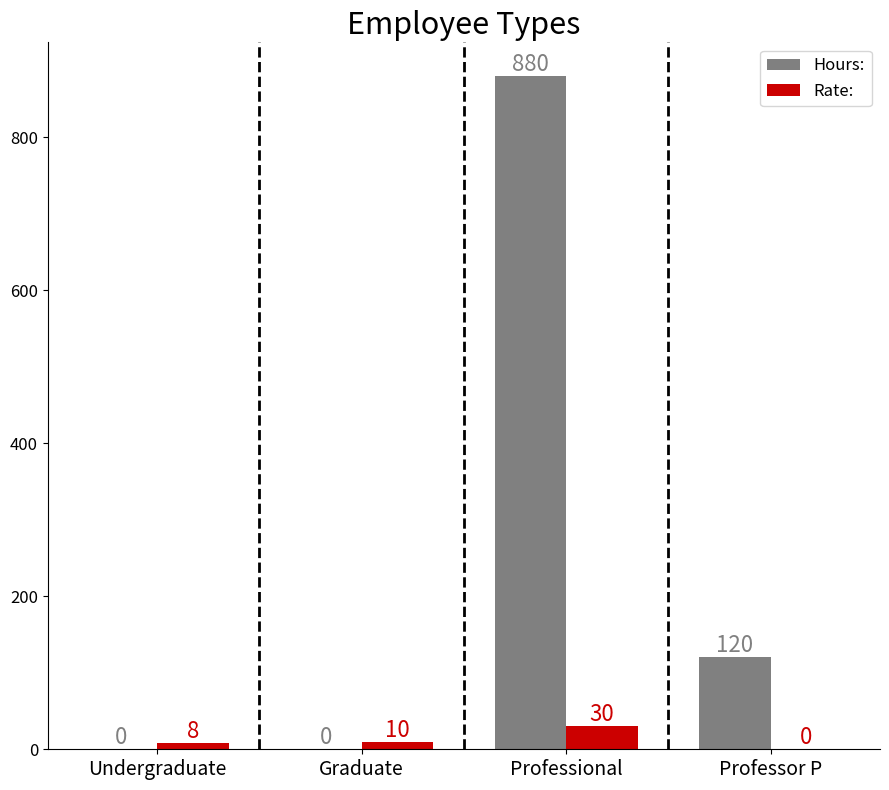

How many groups of bars are there?

4